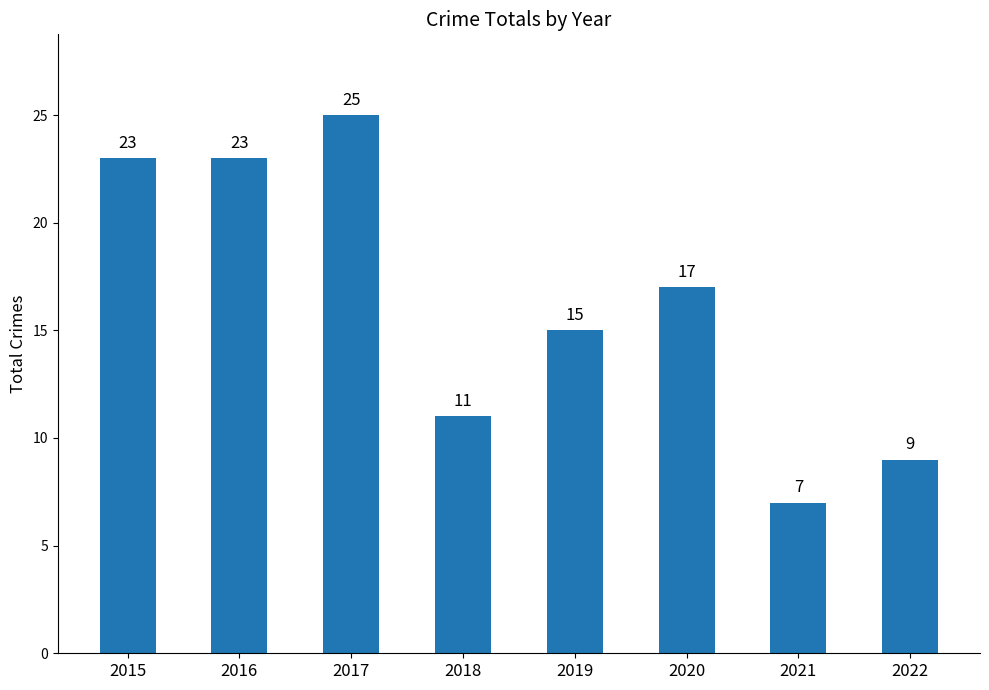

Where does the data first go above 17?

2015